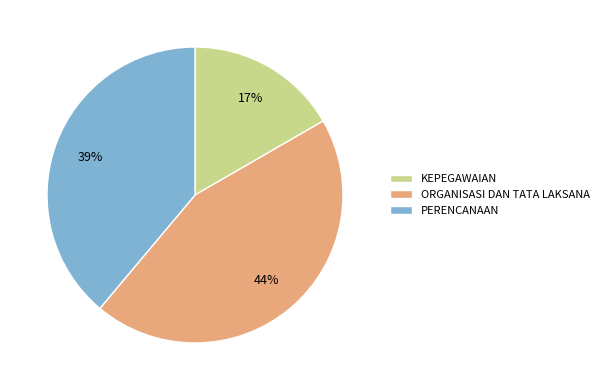

Which category has the biggest portion of the pie?

ORGANISASI DAN TATA LAKSANA